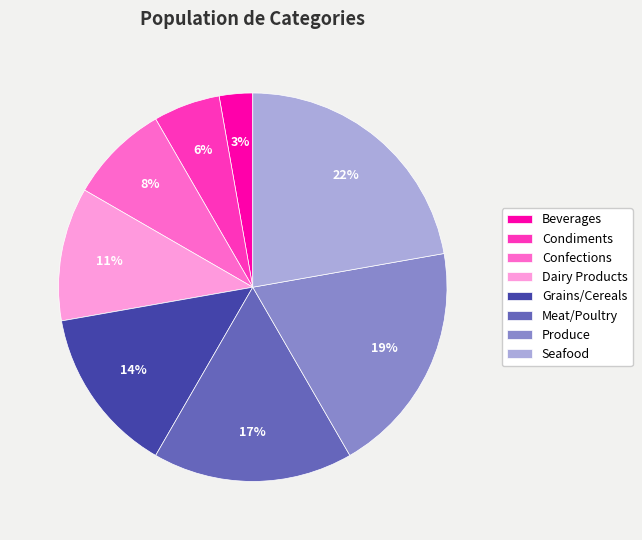

Is the sum of Beverages and Condiments greater than half?

No